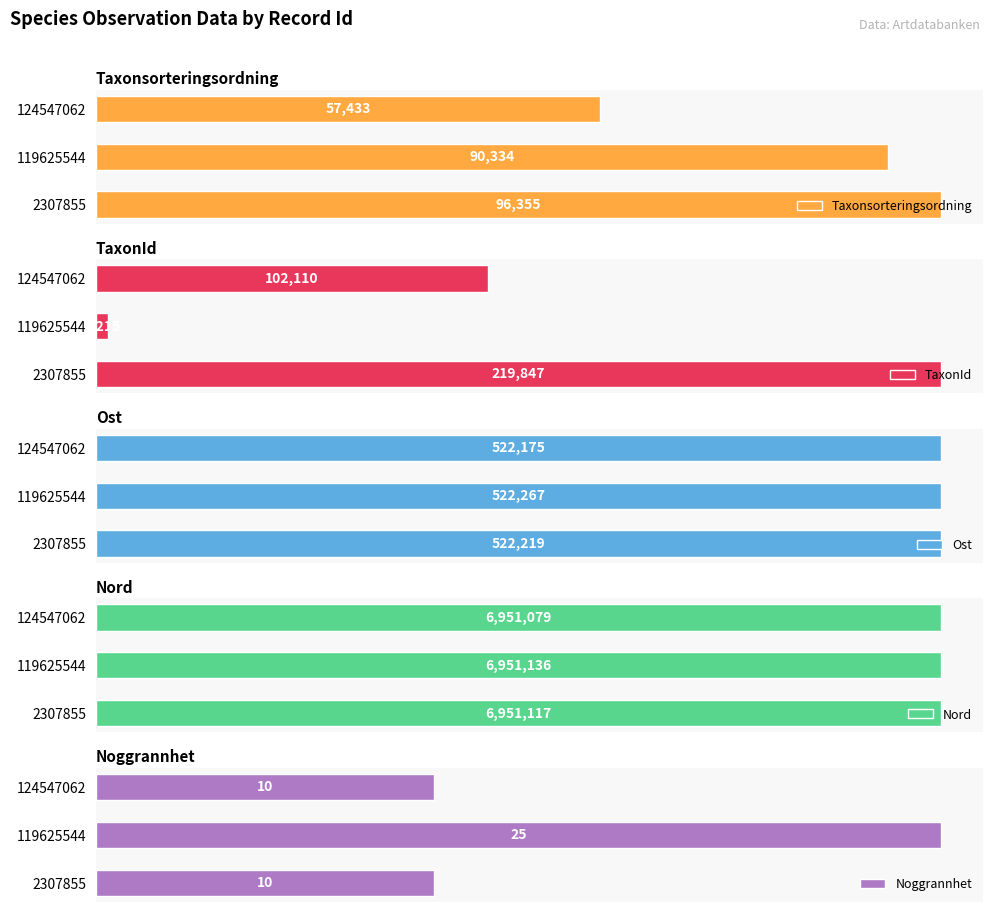

Rank the categories by Taxonsorteringsordning value from lowest to highest.

124547062, 119625544, 2307855